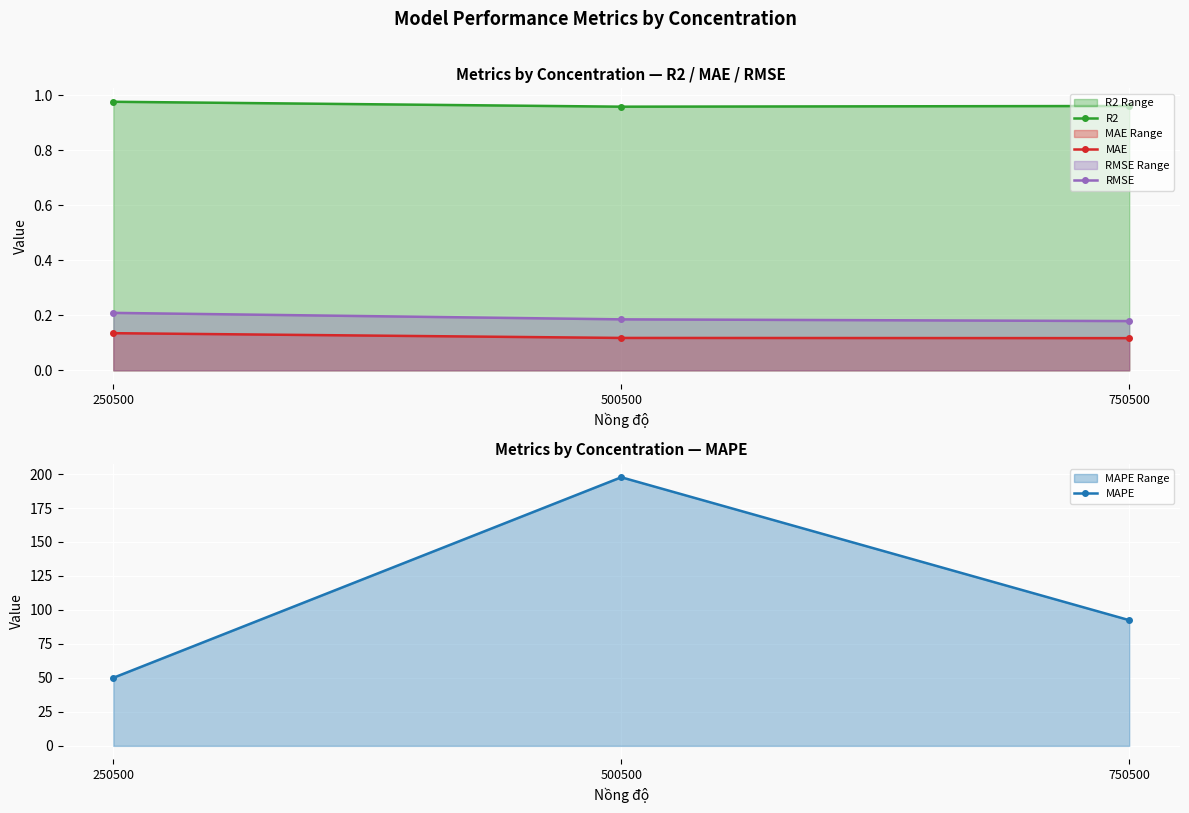

Reading left to right, list all the values displayed in this chart.

R2: 250500=1.0	500500=1.0	750500=1.0
MAE: 250500=0.1	500500=0.1	750500=0.1
RMSE: 250500=0.2	500500=0.2	750500=0.2
MAPE: 250500=50.1	500500=197.6	750500=92.5